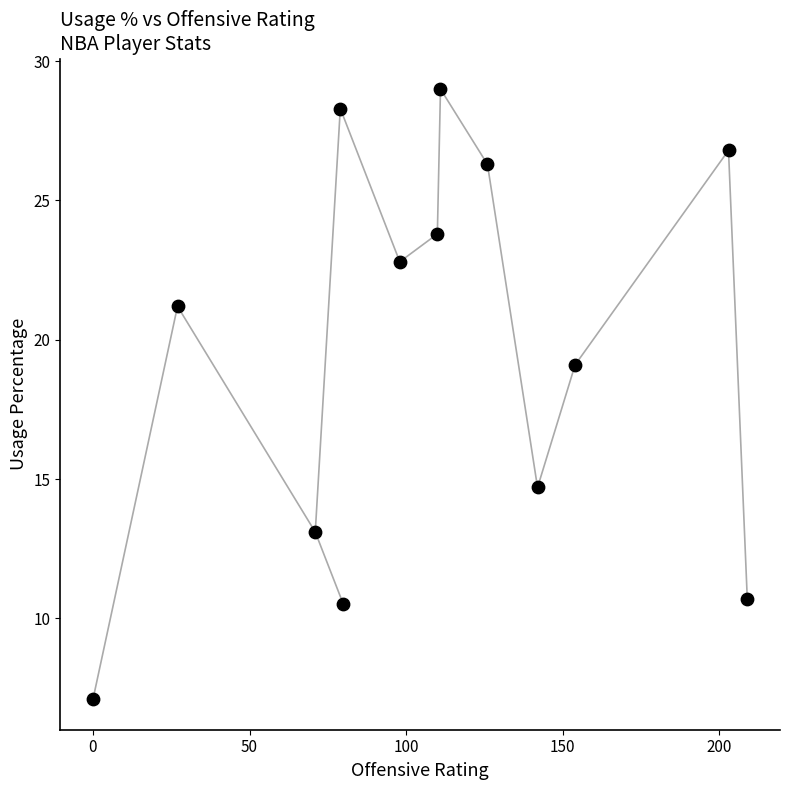

What Y value in the scatter plot is closest to 18?

19.1